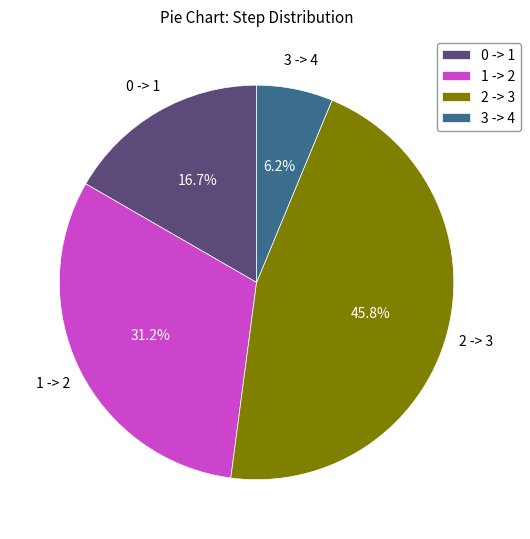

Rank the categories by value from lowest to highest.

3 -> 4, 0 -> 1, 1 -> 2, 2 -> 3